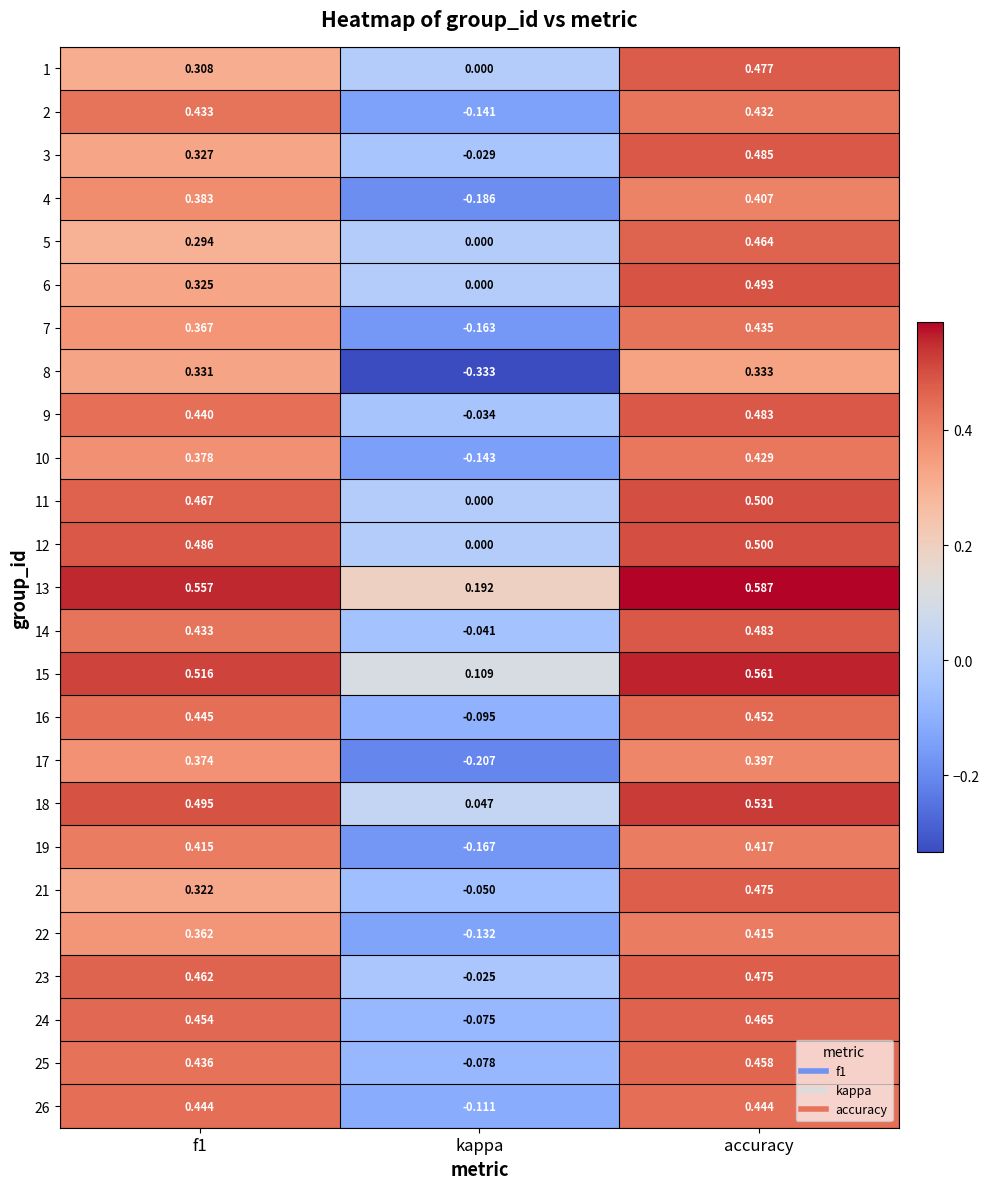

Which category has the highest value across all series?

accuracy